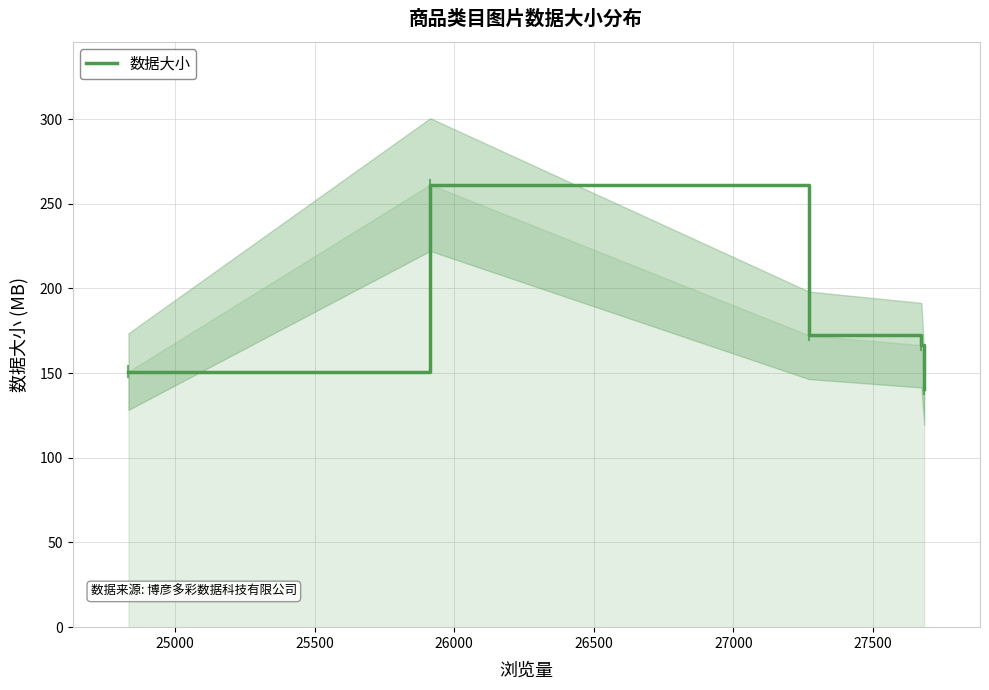

What is the highest value of the 数据大小 series?

261.3